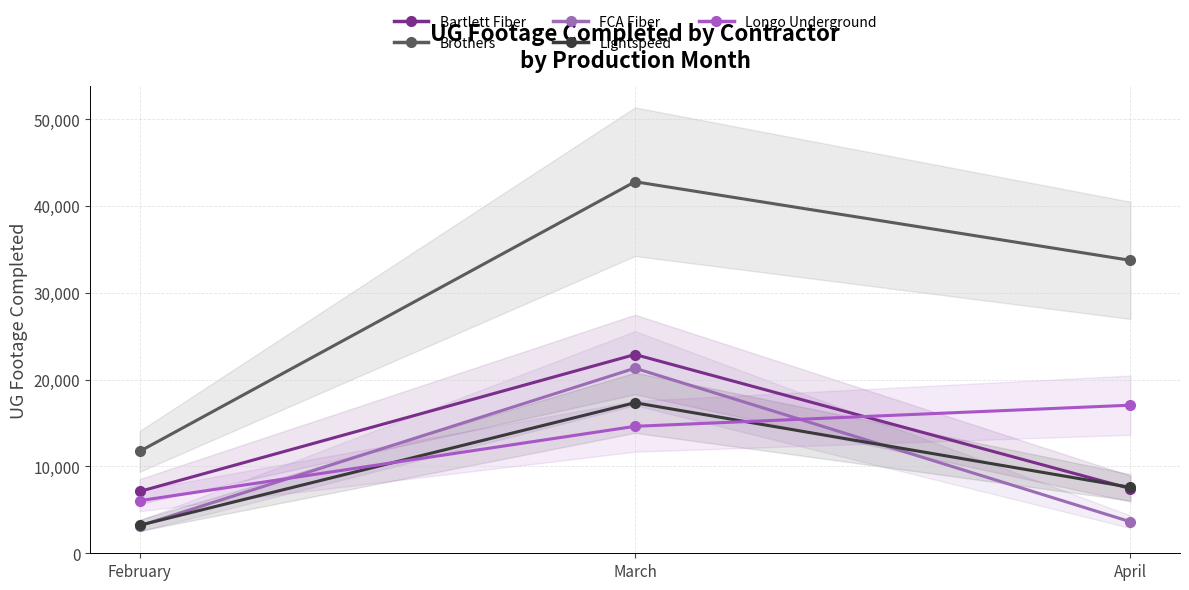

The value of Bartlett Fiber at February is 10230. True or false?

False